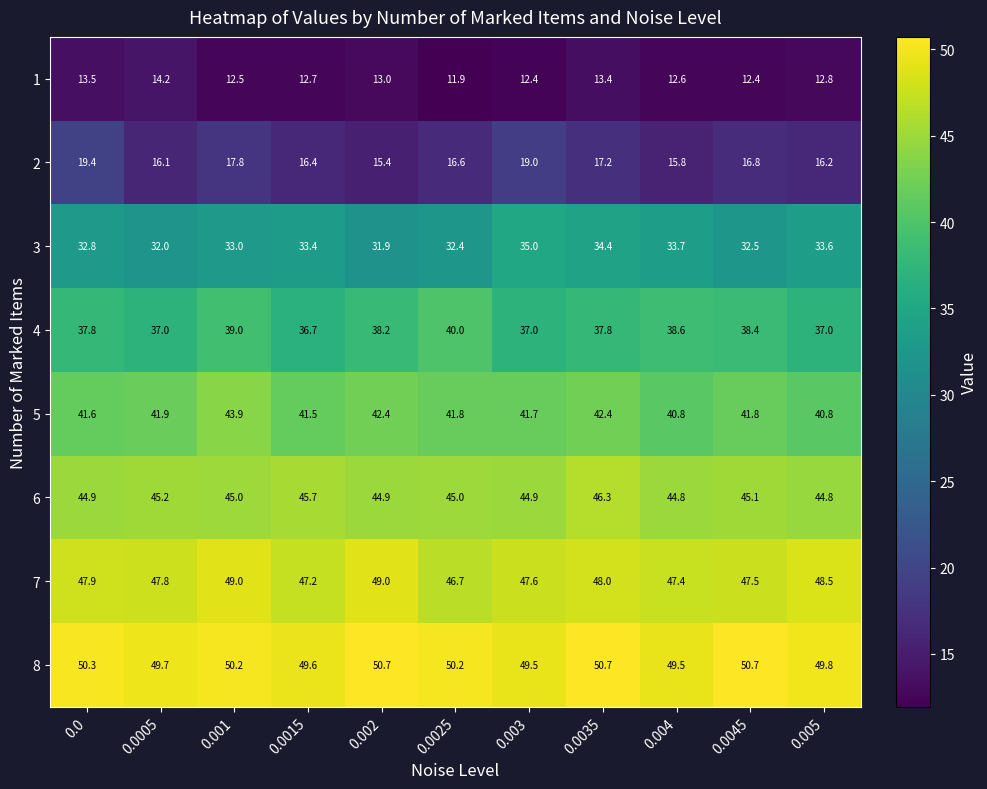

Which series has the widest spread of values?

2